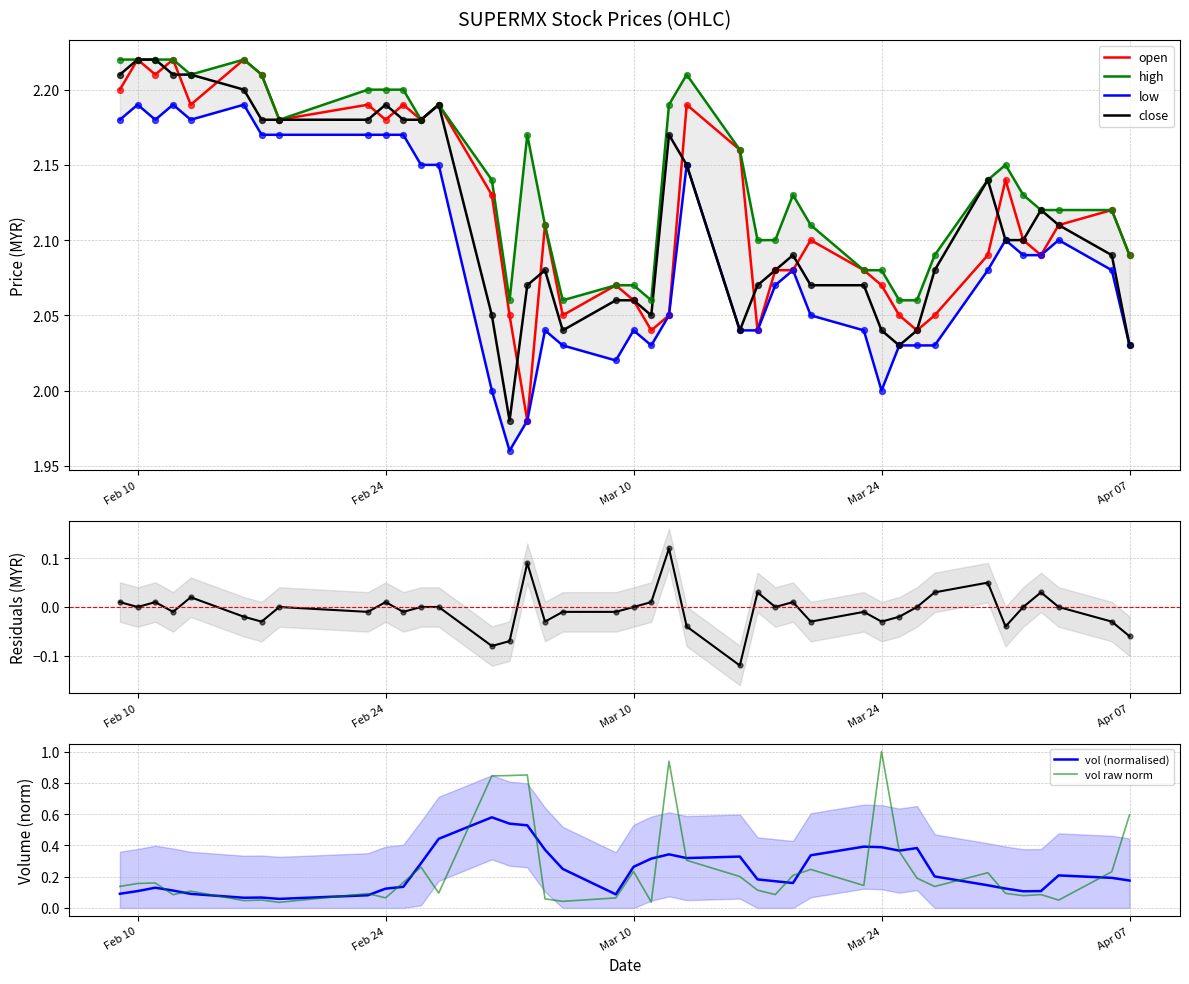

Which series contains the highest Y value?

open